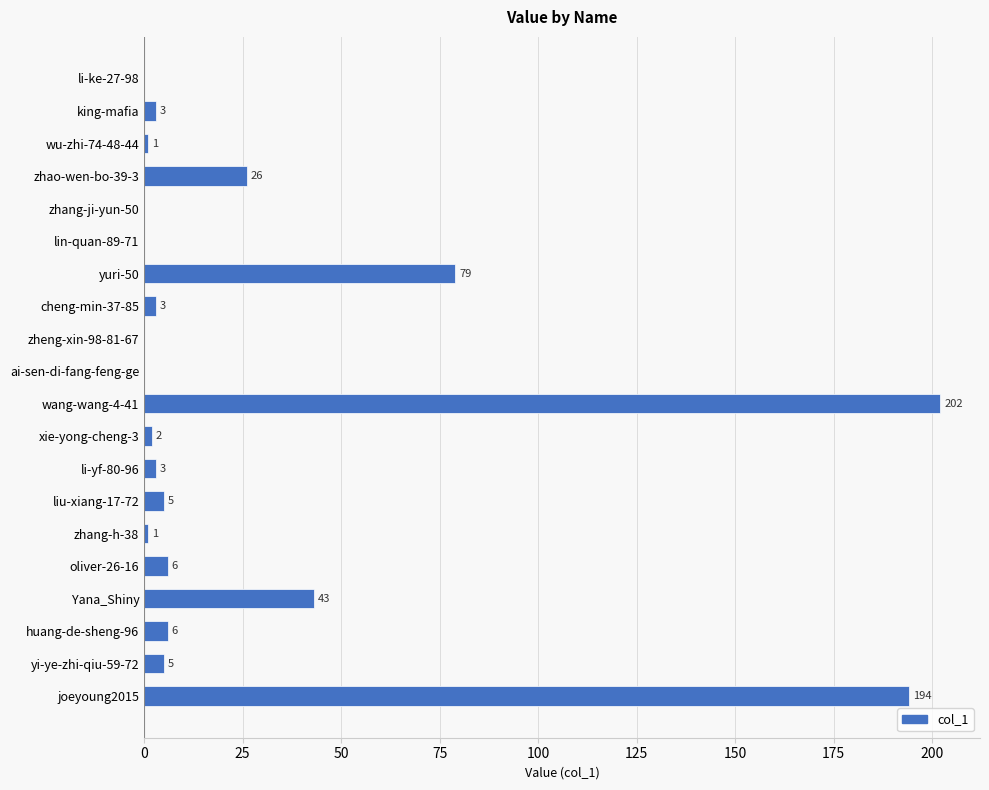

Is it true that the value at li-yf-80-96 is 3?

True